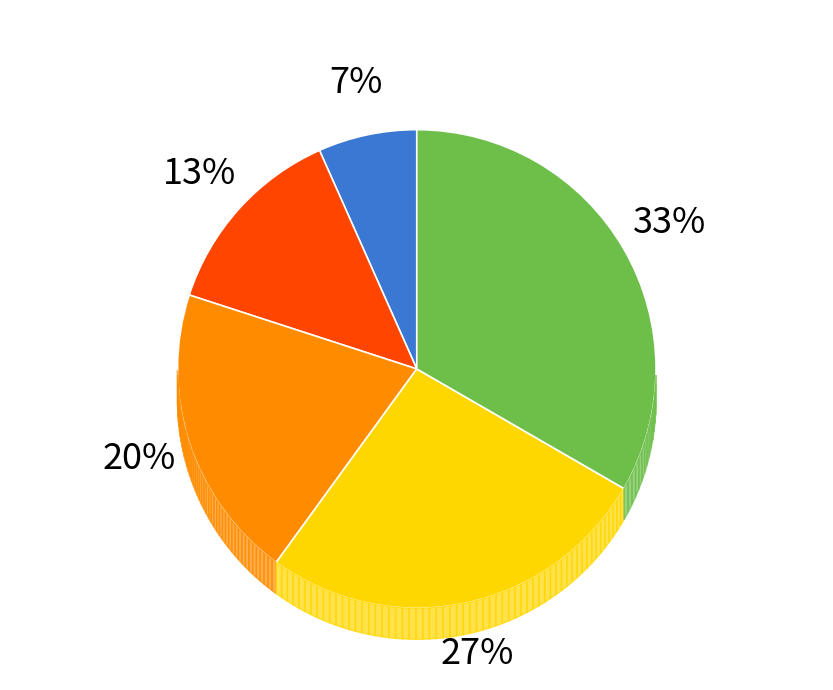

Does MoTeC account for over 50% of the chart?

No